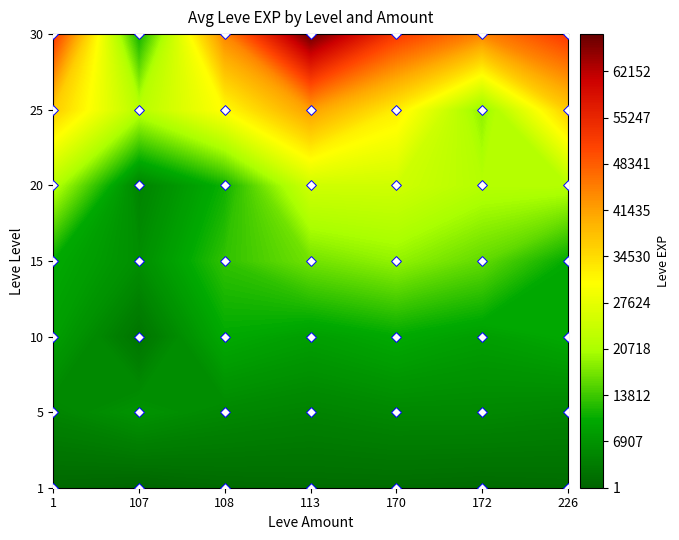

What is the sum of the 172 values at 10 and 30?

52660